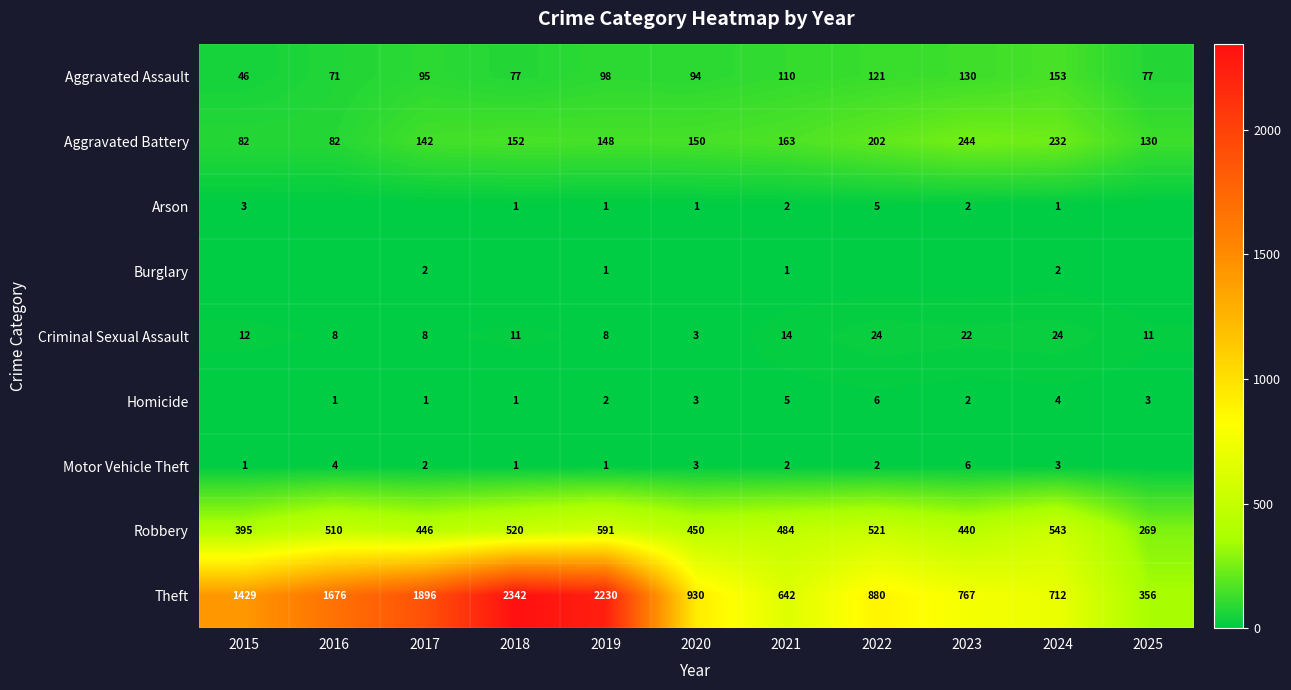

What is the total value across all series at 2016?

2352